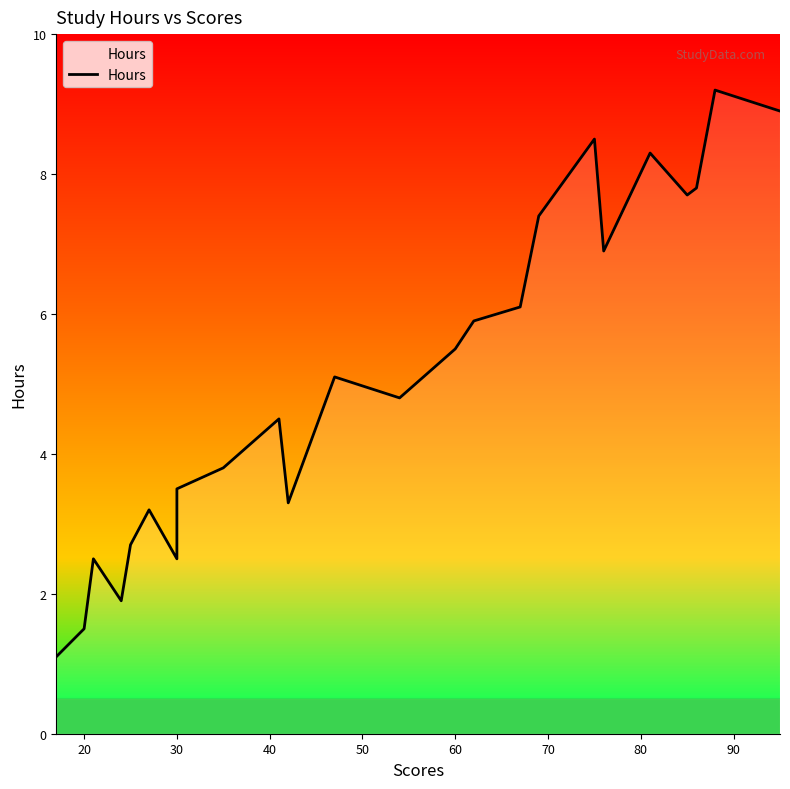

Read the value at 20.

1.5